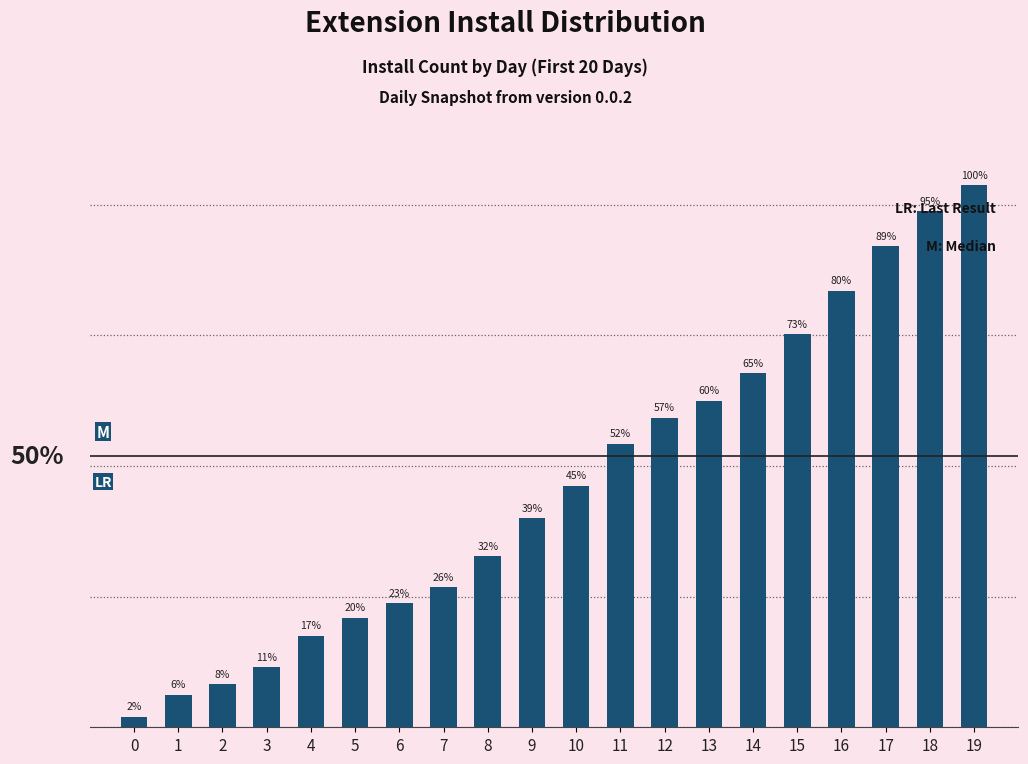

Does the chart contain stacked bars?

No